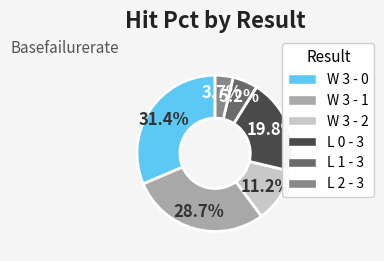

Does any single category account for the majority?

No